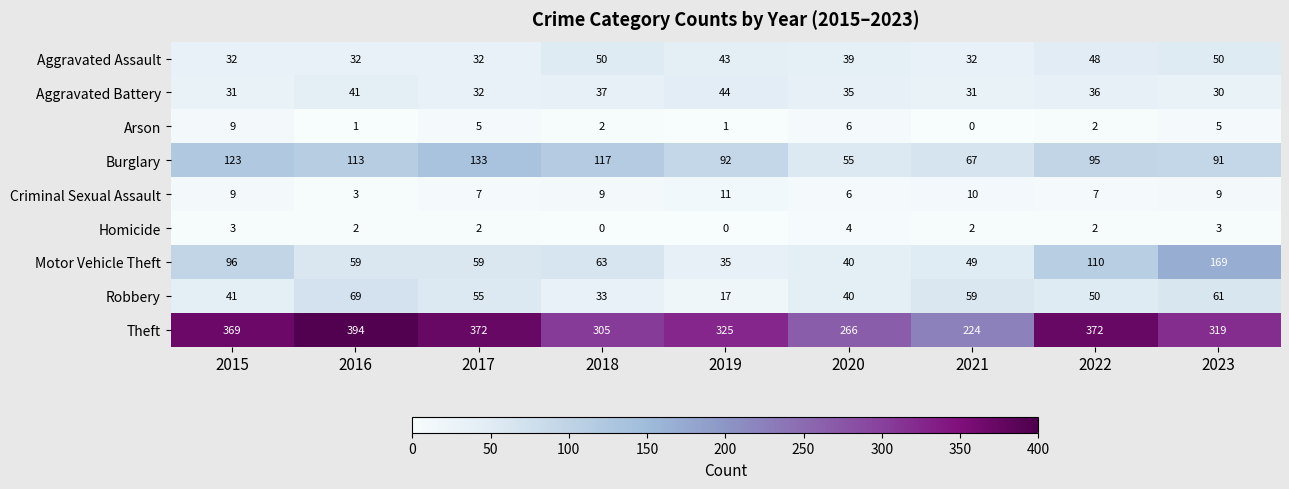

What is the approximate value of Arson at 2023?

5